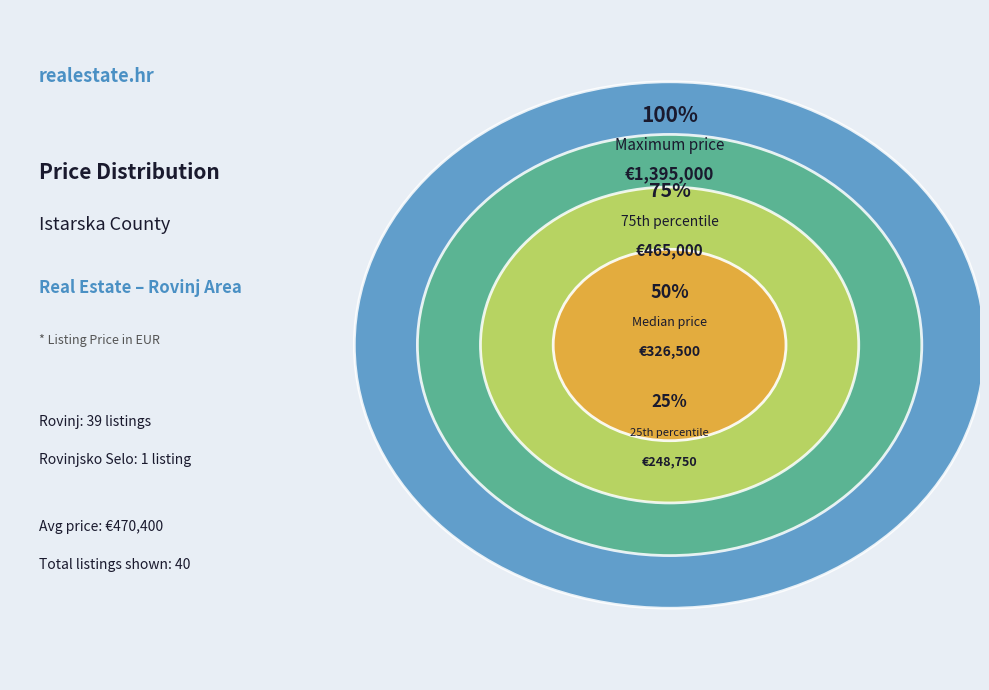

Between Rovinj and Rovinj, which is larger?

Rovinj